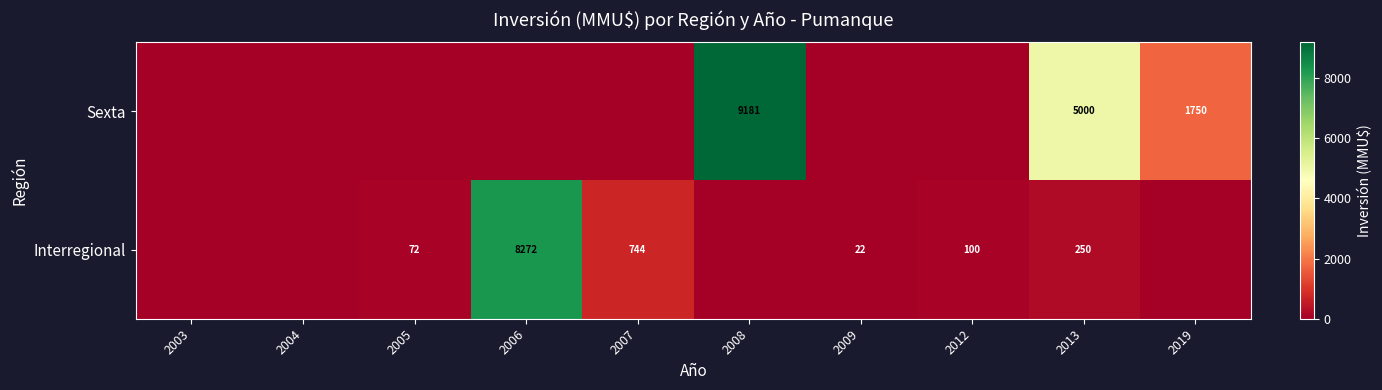

What is the sum of the Interregional values at 2009 and 2005?

94